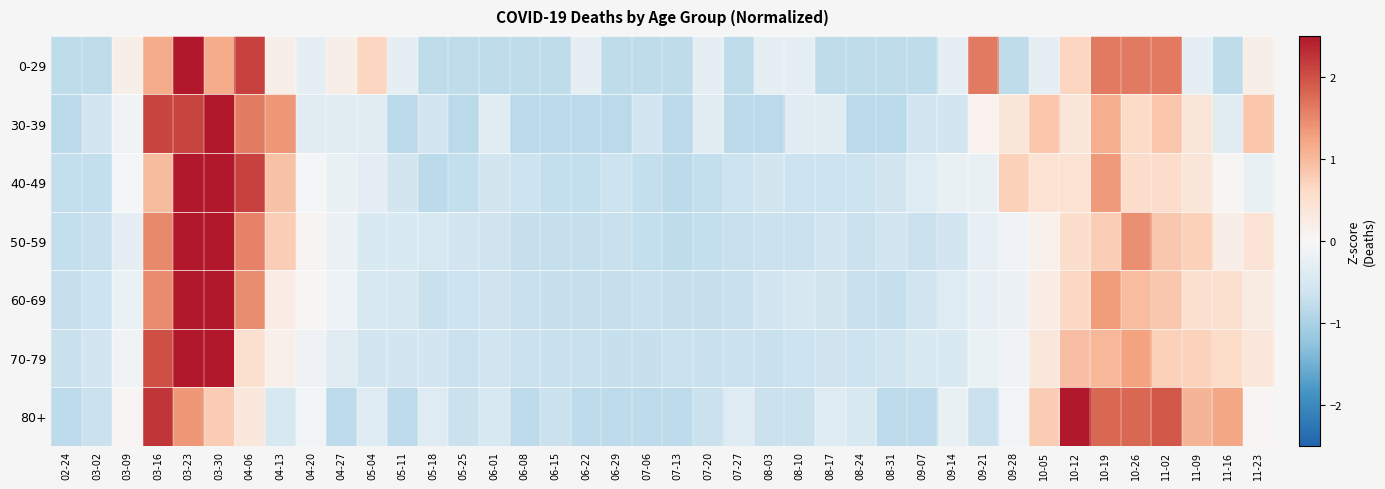

What is the minimum value shown in the chart?

-0.8